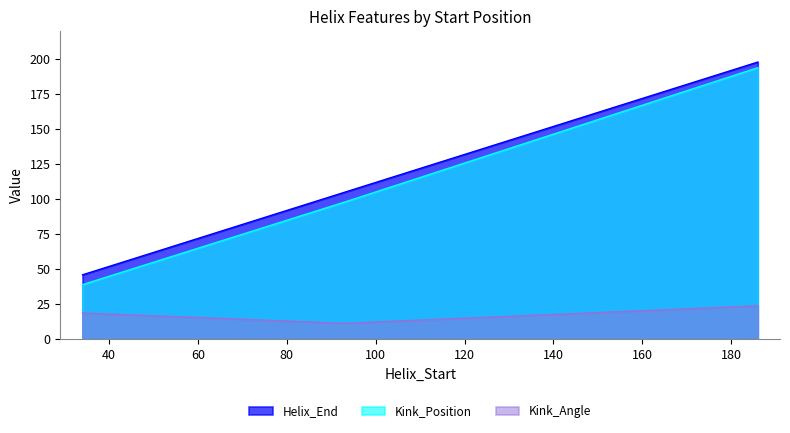

What is the average value of the Helix_End series?

116.3